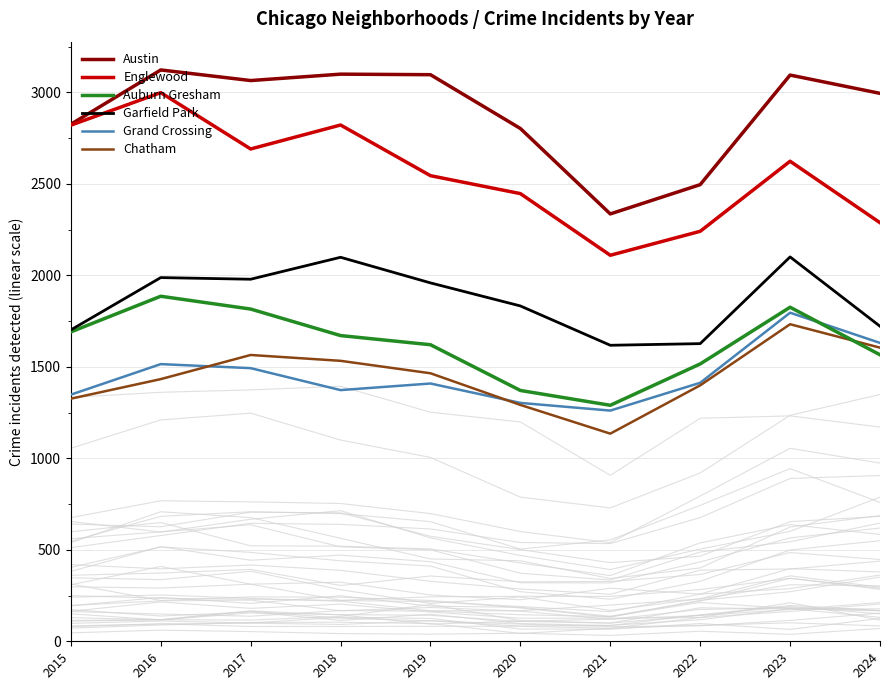

At which category does the chart reach its minimum across all series?

2021